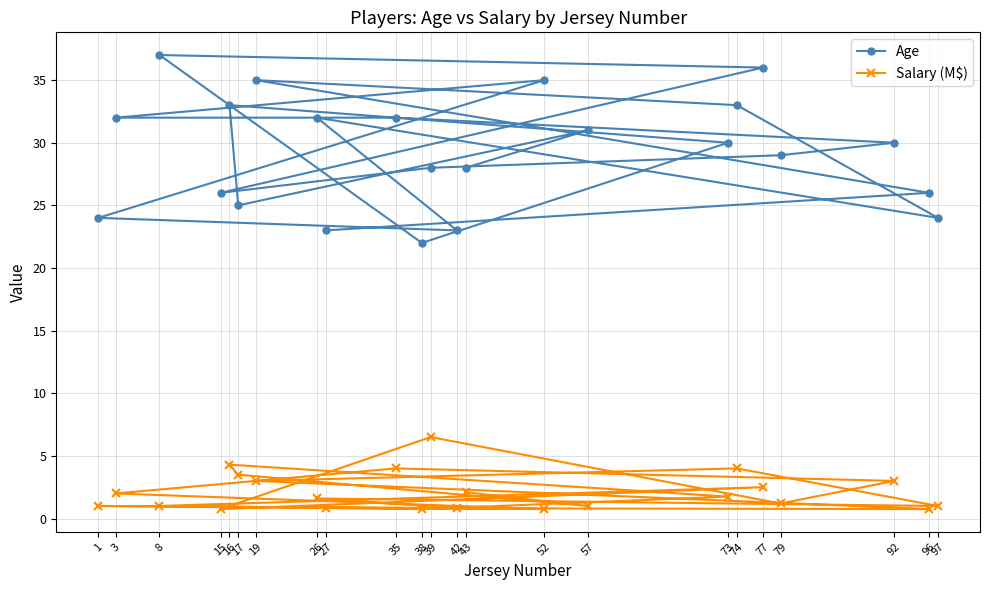

Is the value of Salary (M$) at 79 greater than the value of Age at 57?

No